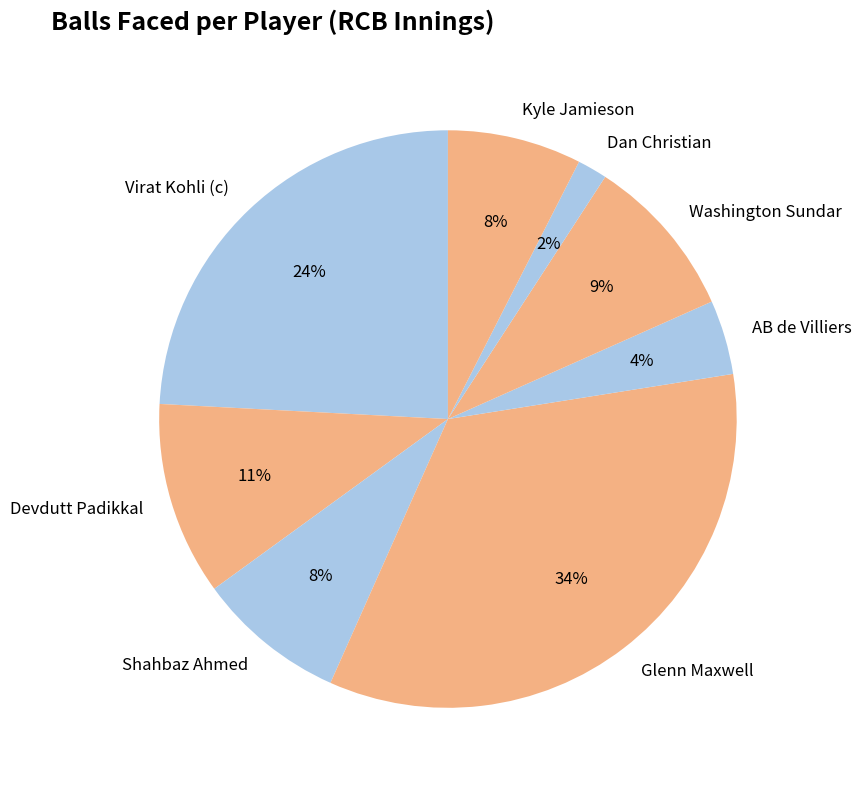

Is it true that Devdutt Padikkal is 11% of the pie?

True